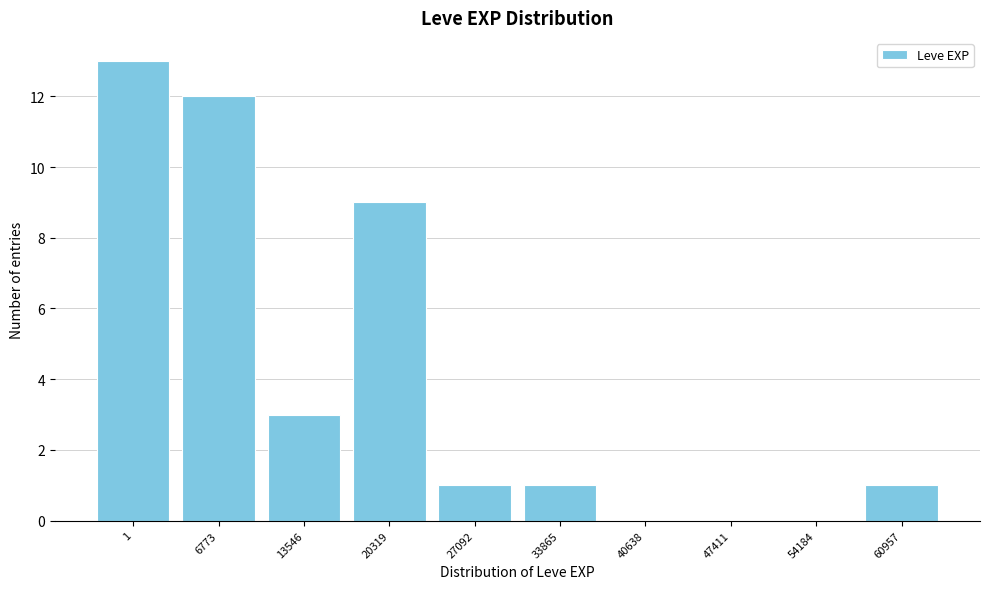

Reading left to right, transcribe all the data shown in this chart.

1=13	6773=12	13546=3	20319=9	27092=1	33865=1	40638=0	47411=0	54184=0	60957=1